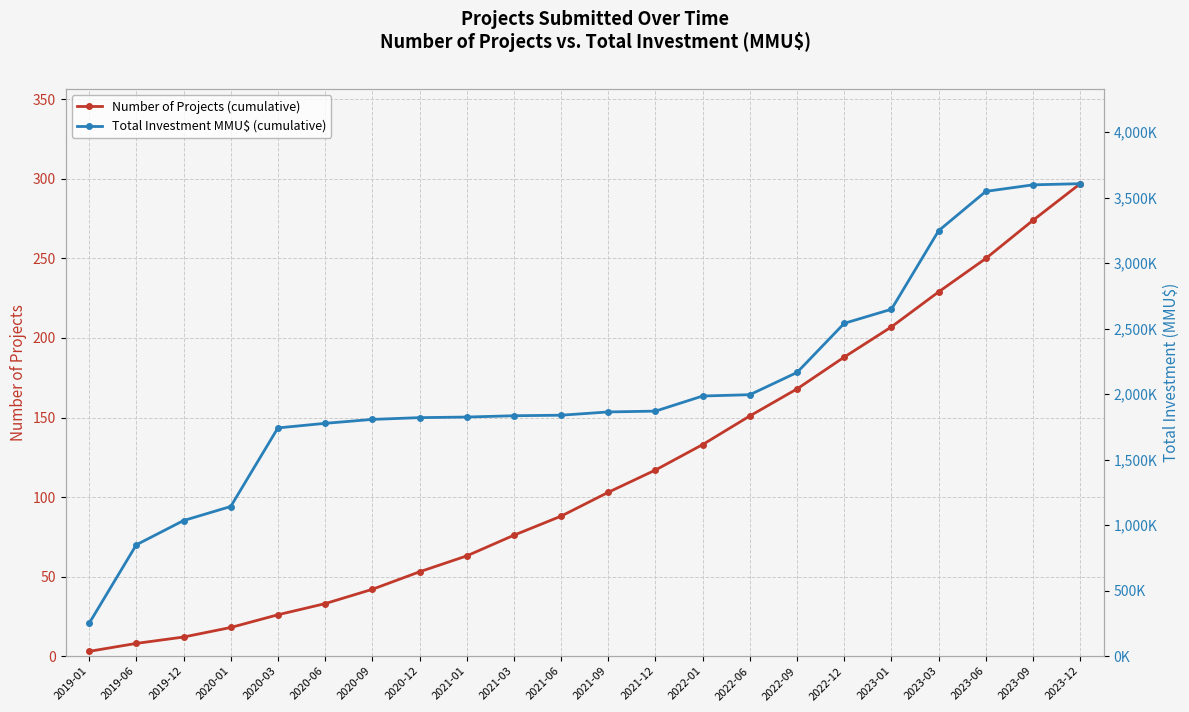

What is the sum of the Total Investment MMU$ (cumulative) values at 2020-03 and 2021-12?

3612850